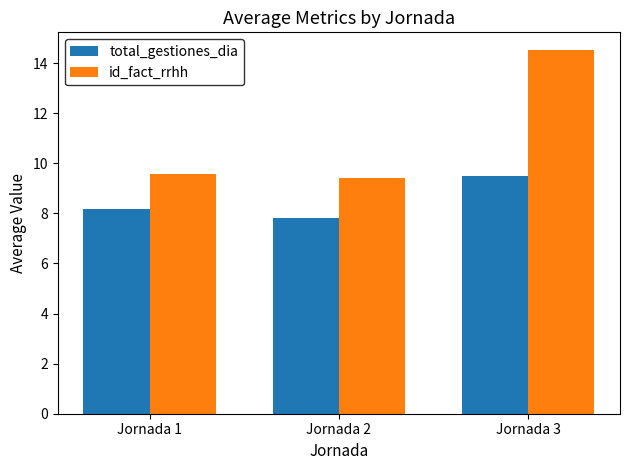

How many categories are shown in the chart?

3